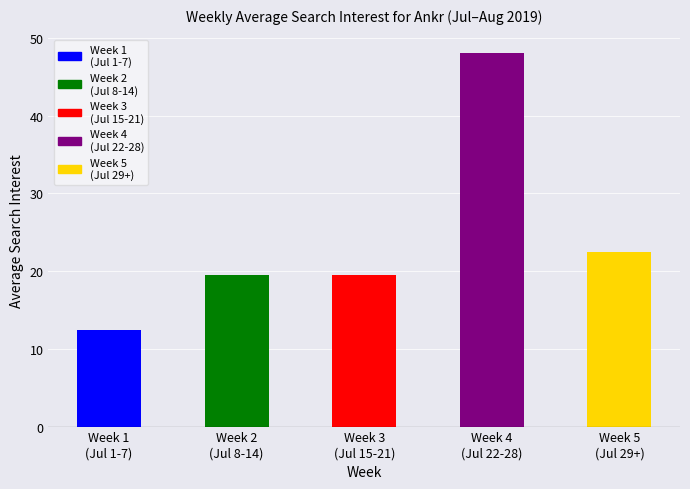

True or false: the data shows 19.4 at Week 2
(Jul 8-14).

True